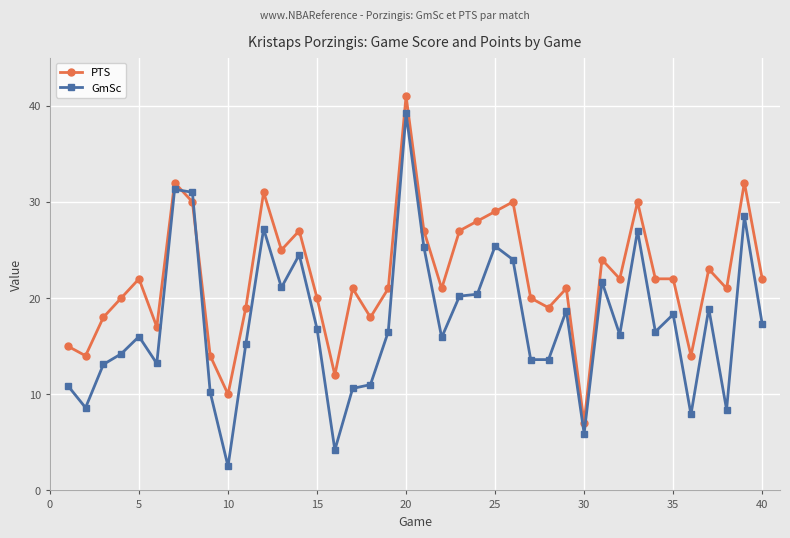

How many times do GmSc and PTS cross each other?

2